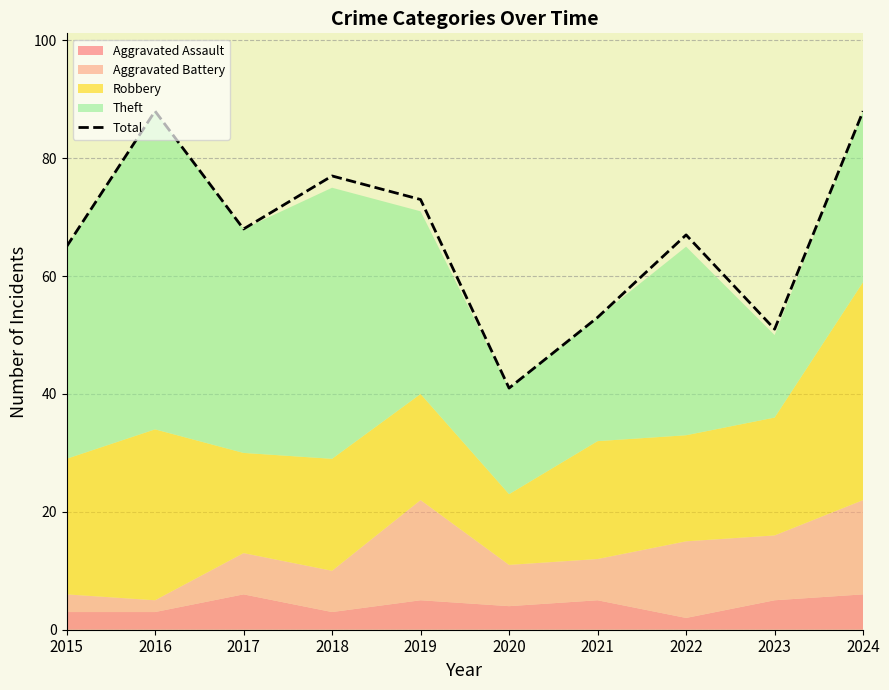

Does the chart display data point markers on the line(s)?

No